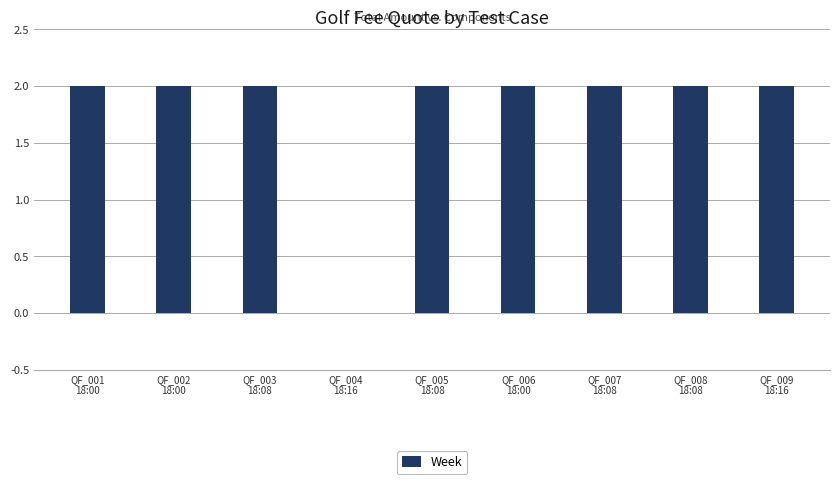

What is the sum of all values?

16